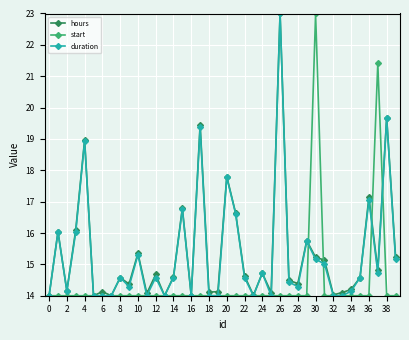

At how many categories does at least one series exceed 21?

3